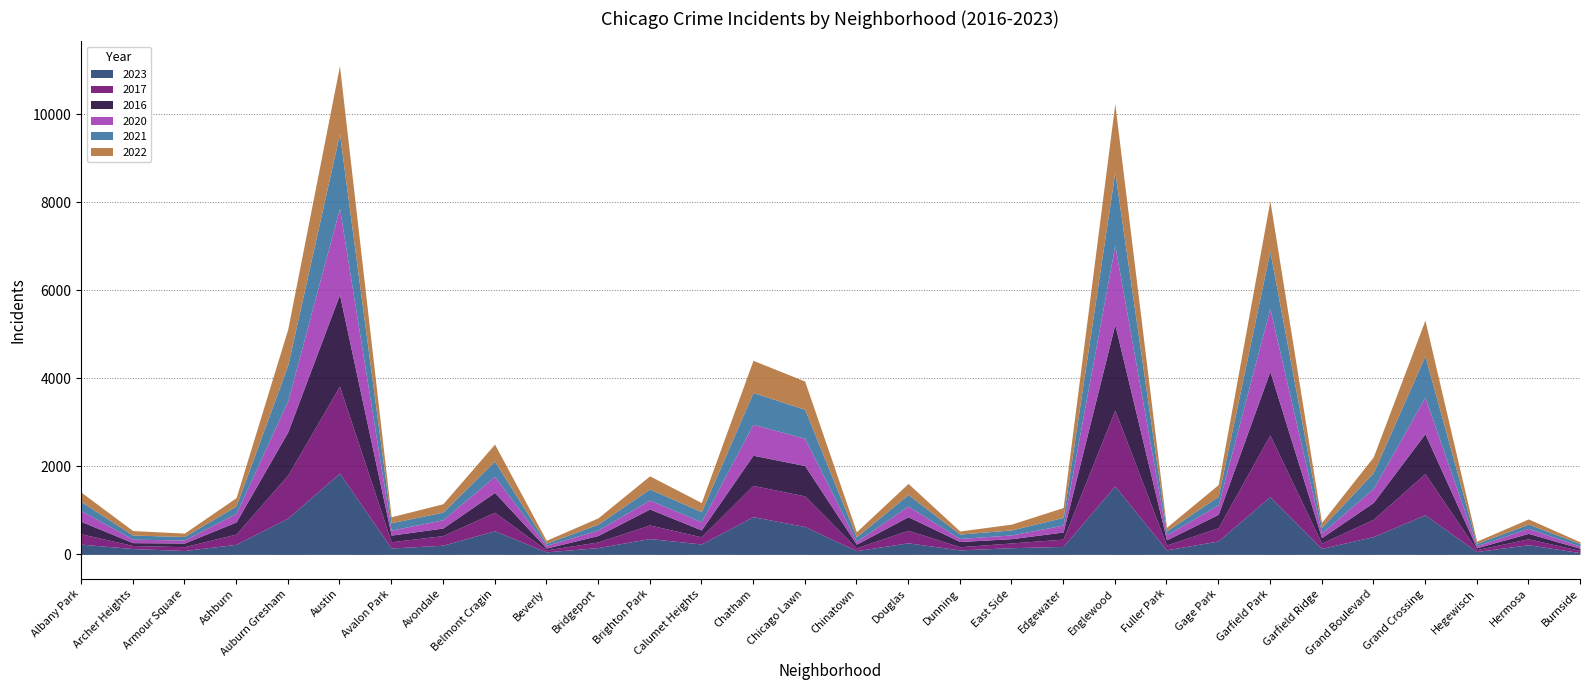

What is the label of the 3rd point from the right?

Hegewisch